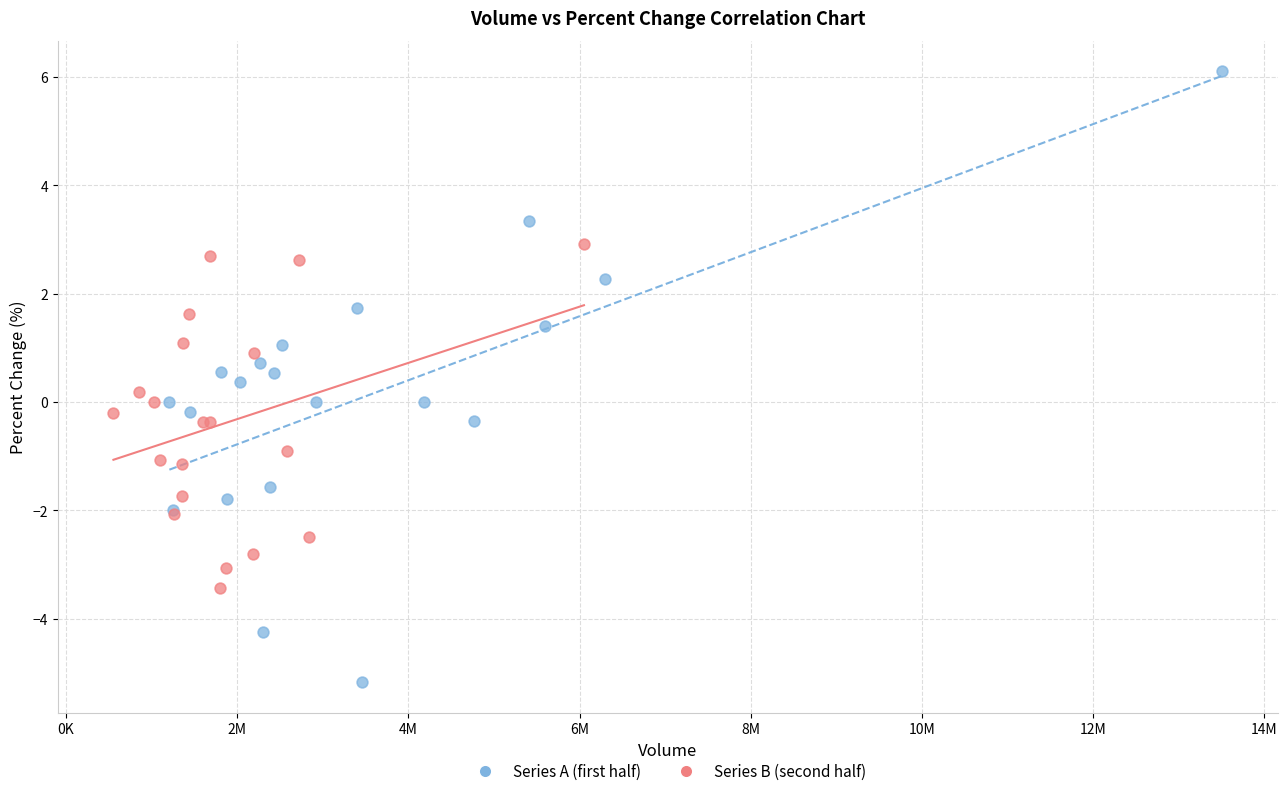

Which series contains the lowest Y value?

Series A (first half)